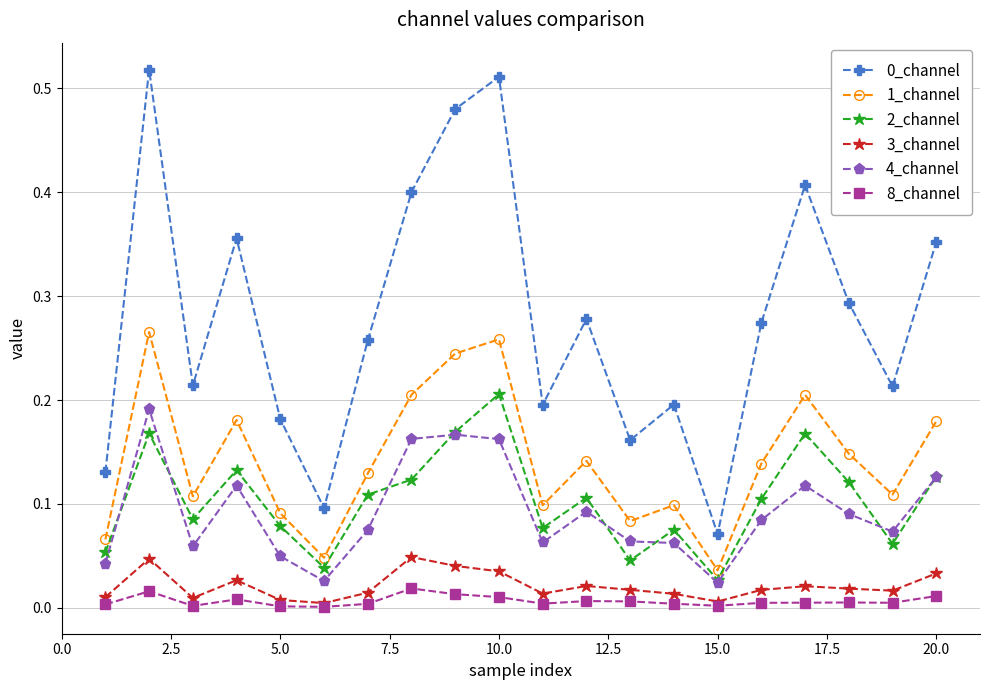

True or false: 4_channel and 8_channel cross at least once.

False